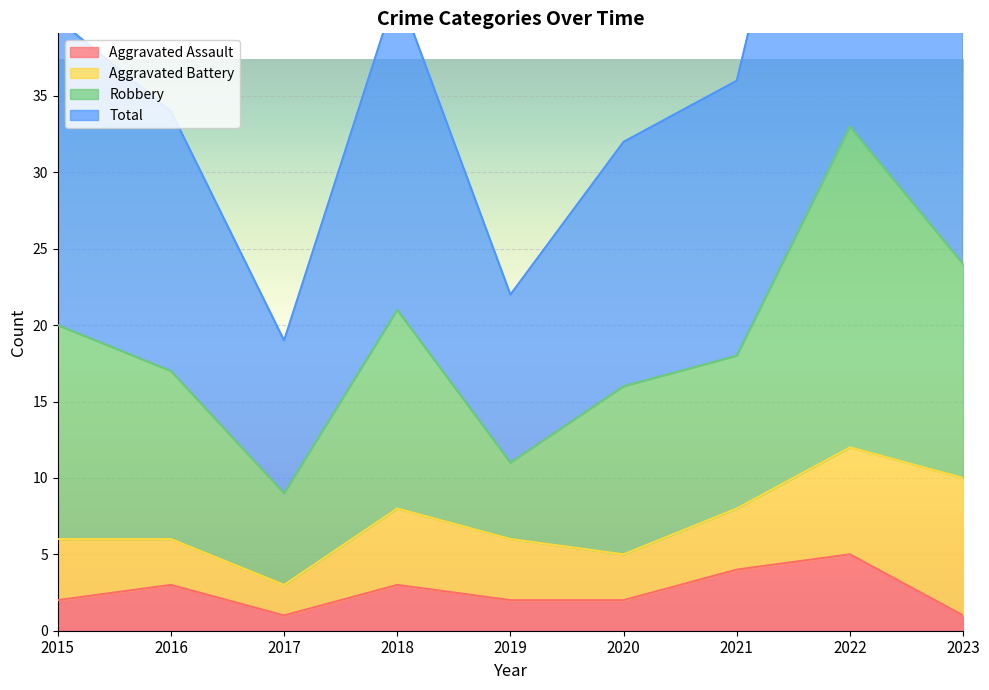

Where is the first local minimum for Total?

2017